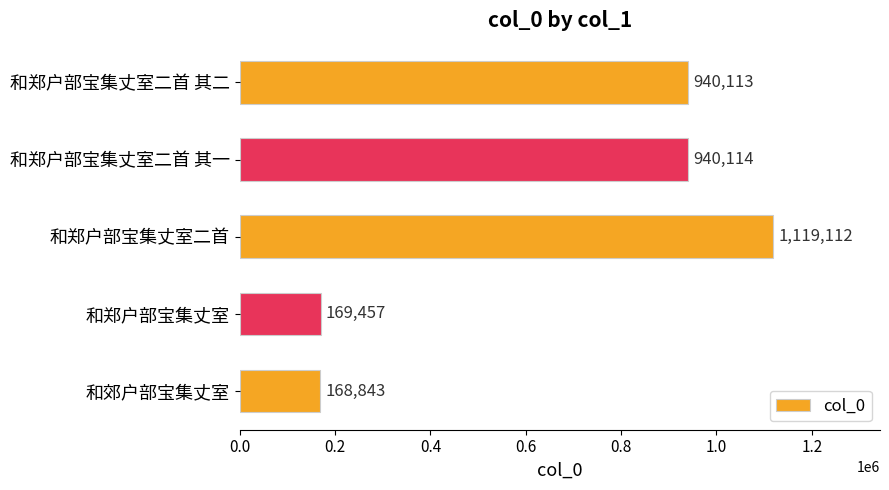

What is the average value?

667528